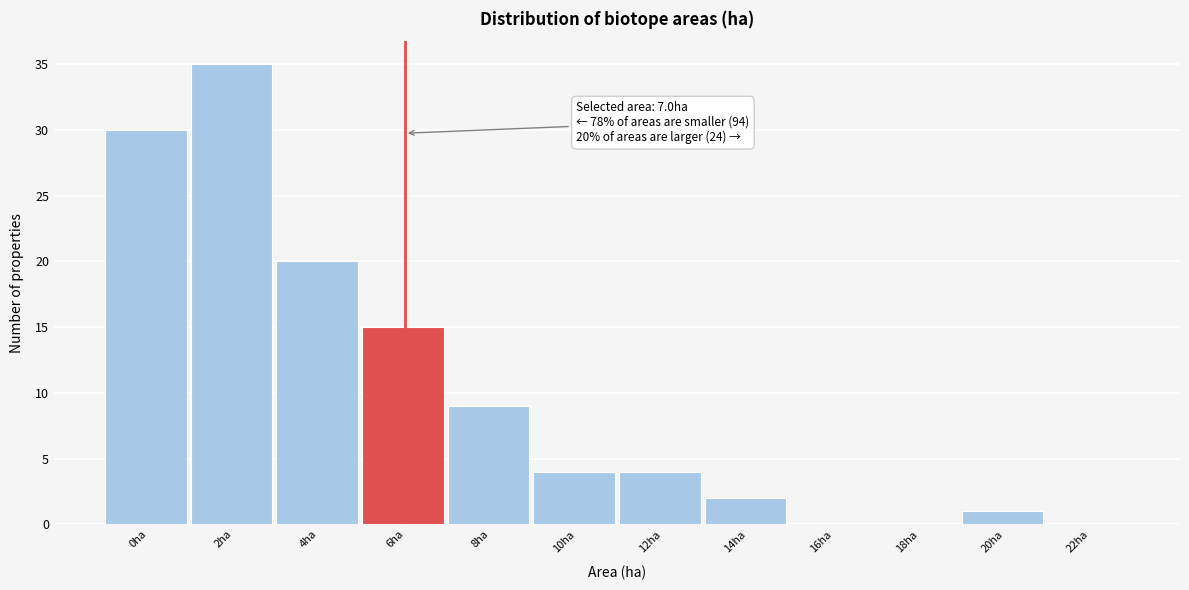

Reading right to left, extract all data points from this chart.

22ha=0	20ha=1	18ha=0	16ha=0	14ha=2	12ha=4	10ha=4	8ha=9	6ha=15	4ha=20	2ha=35	0ha=30